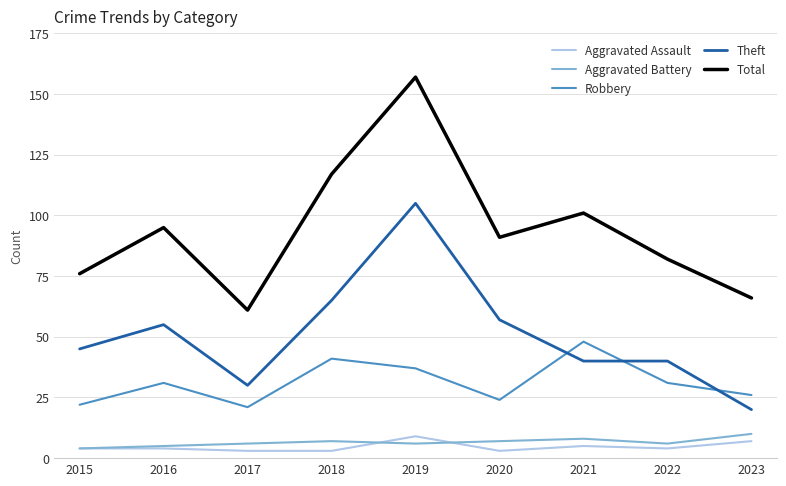

True or false: Theft and Aggravated Battery intersect in this chart.

False